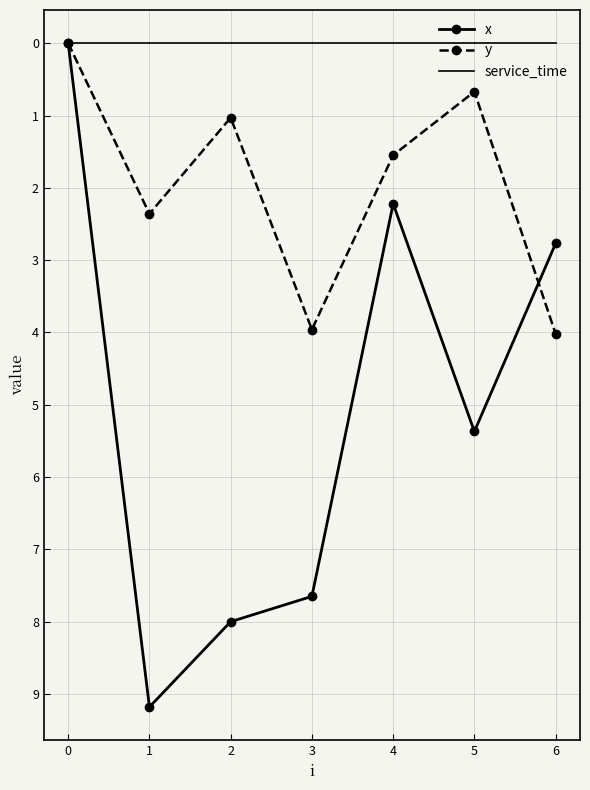

True or false: y has more than 1 points higher than both neighbors.

True